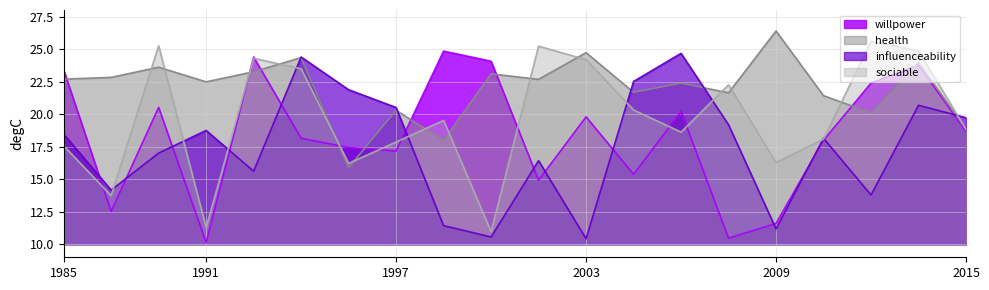

The health series shows 18.9 at 2015. True or false?

True